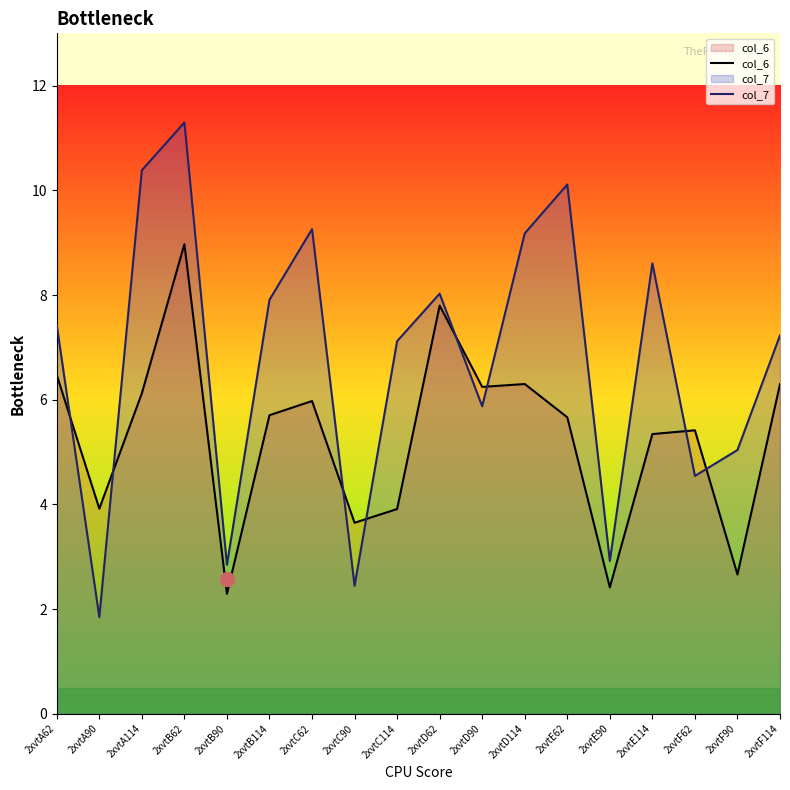

What is the total value across all series at 2xvtA114?

16.5